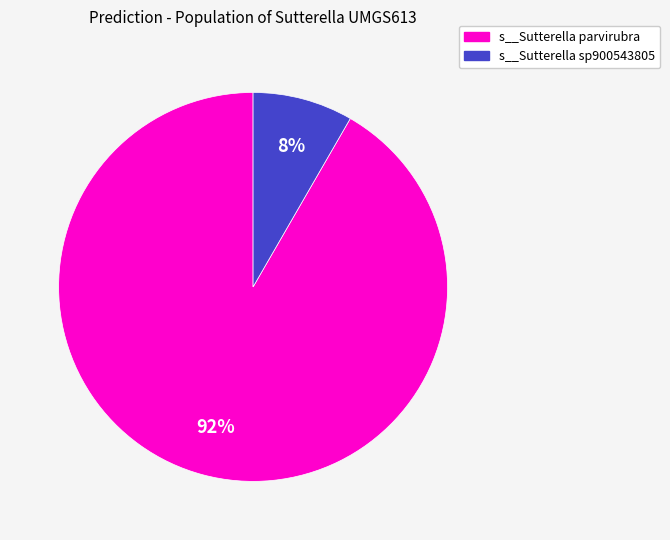

Is the sum of s__Sutterella parvirubra and s__Sutterella sp900543805 greater than half?

Yes